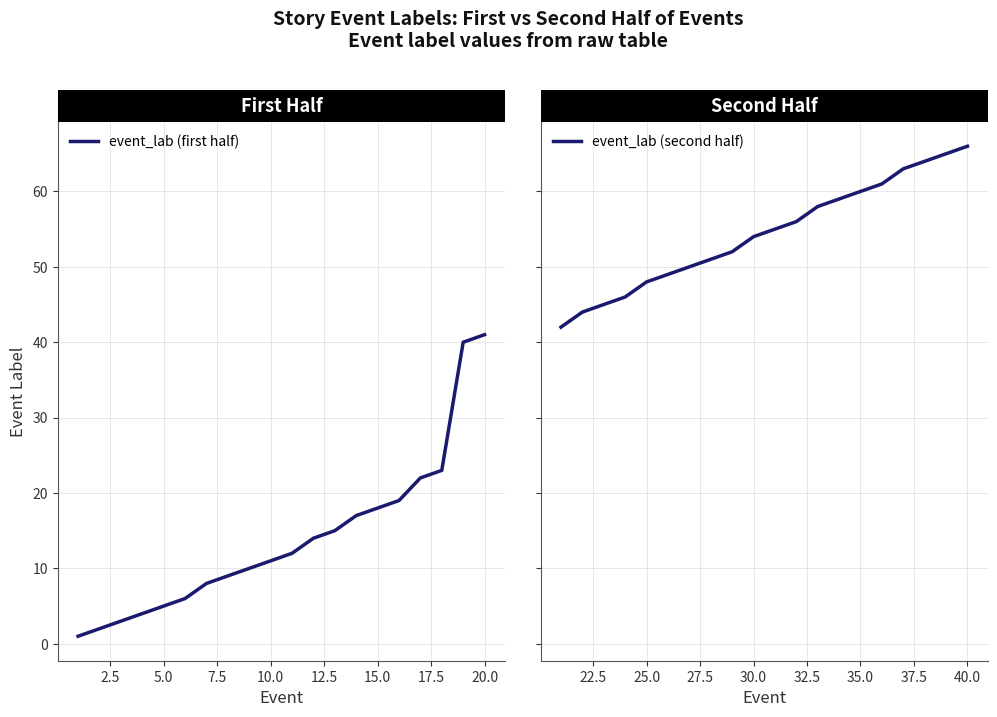

What is the minimum value shown in the chart?

1